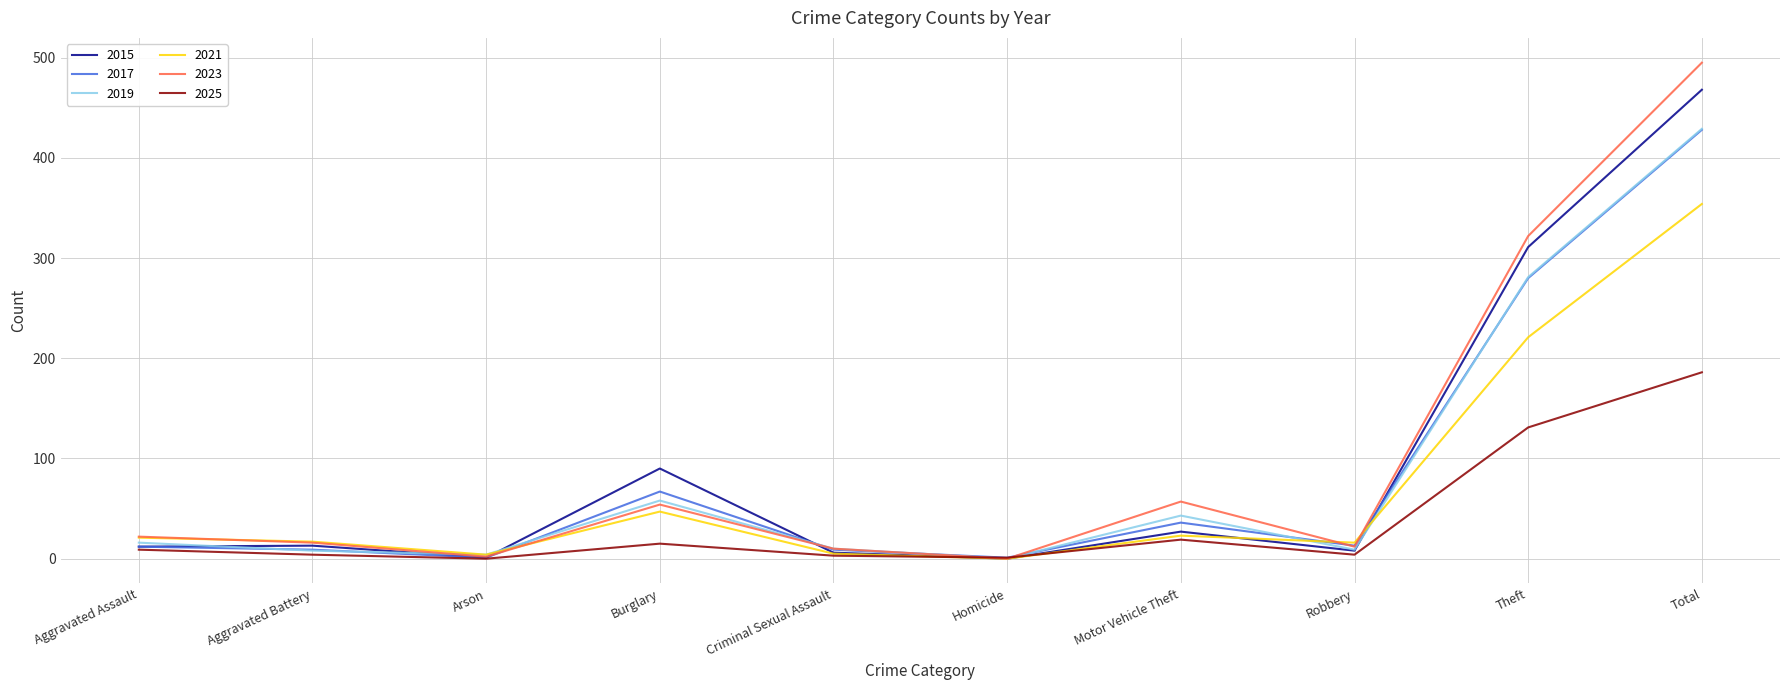

What is the total value across all series at Motor Vehicle Theft?

205